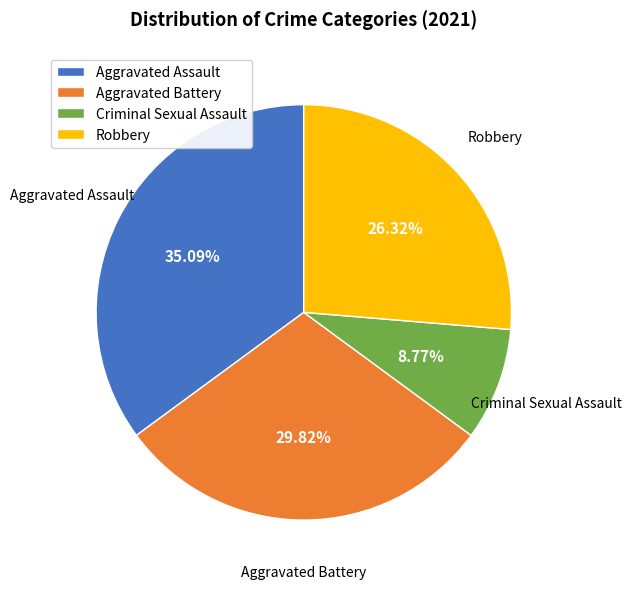

Between Robbery and Aggravated Assault, which is larger?

Aggravated Assault